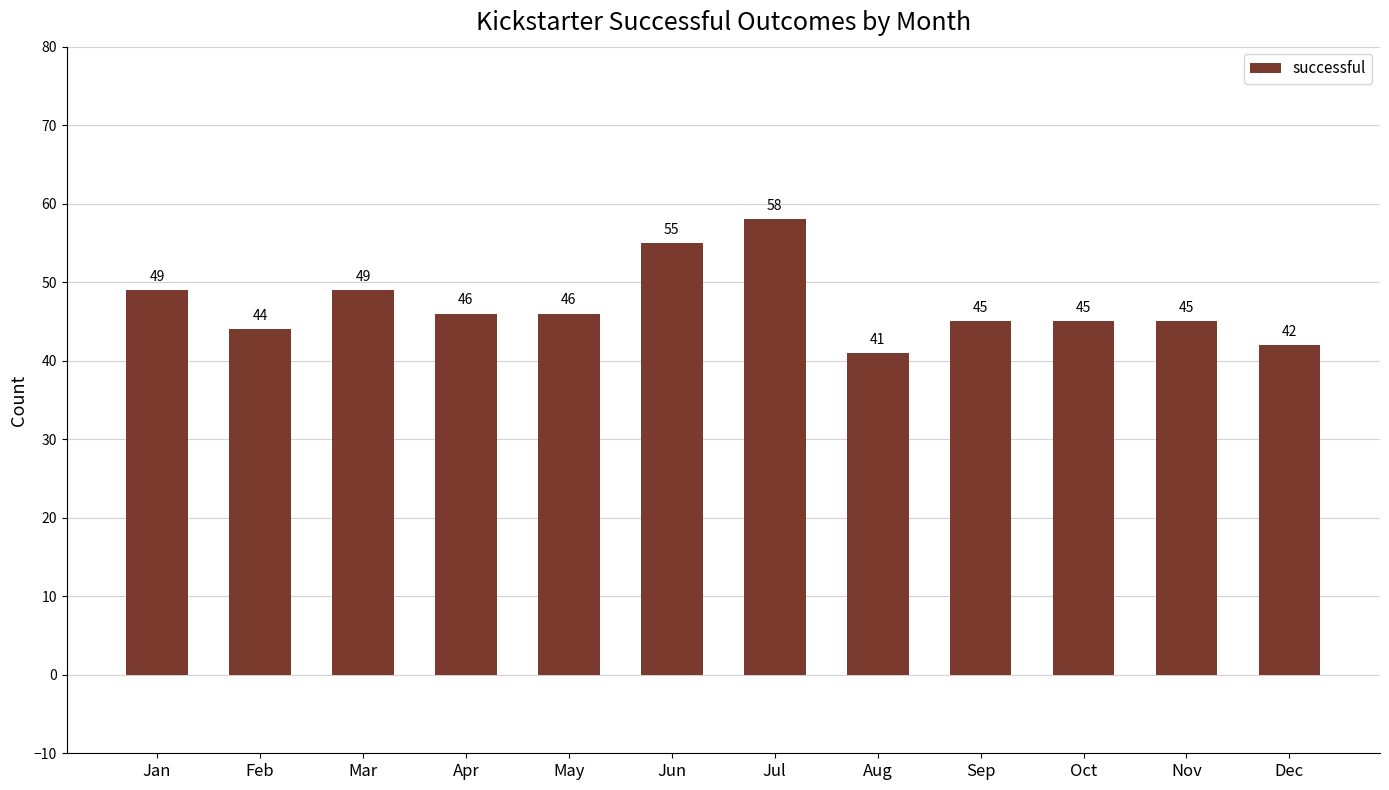

What is the smallest value displayed?

41